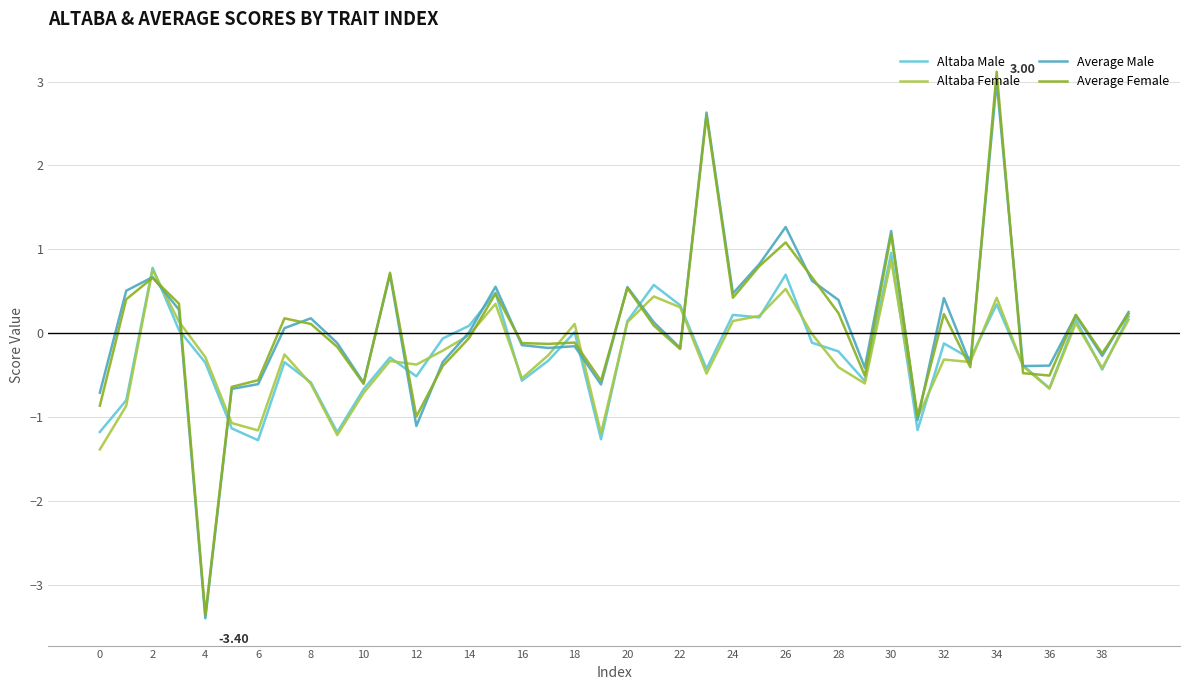

Which series has the widest spread of values?

Average Female